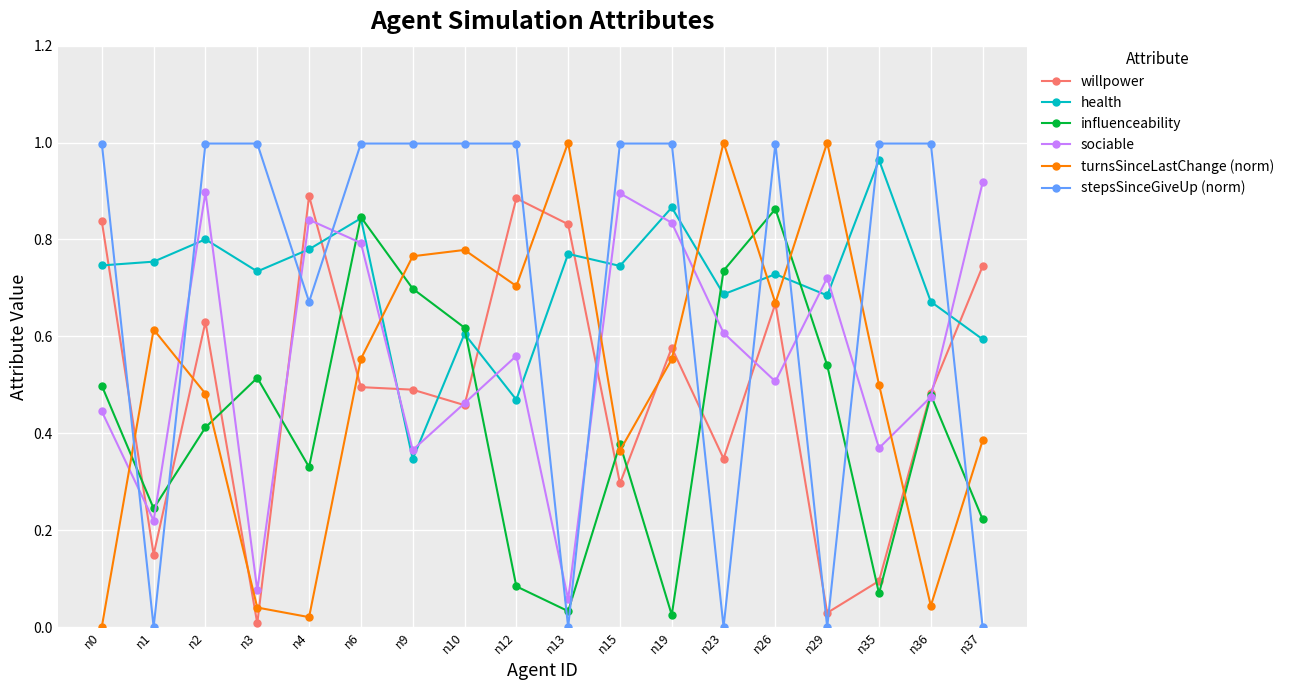

Rank the series at n37 from highest to lowest value.

sociable, willpower, health, turnsSinceLastChange (norm), influenceability, stepsSinceGiveUp (norm)